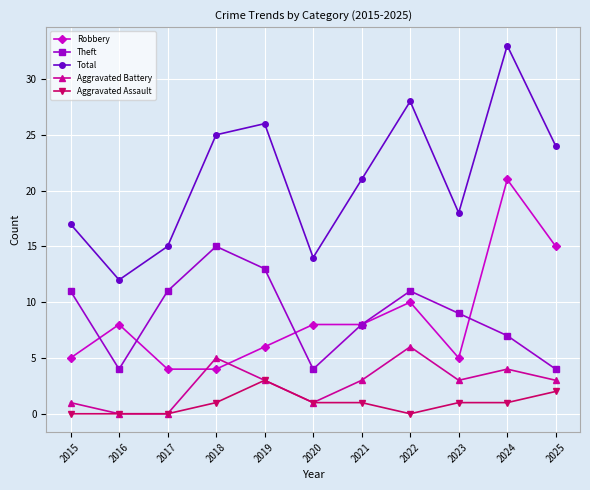

The Aggravated Battery series shows 5 at 2018. True or false?

True